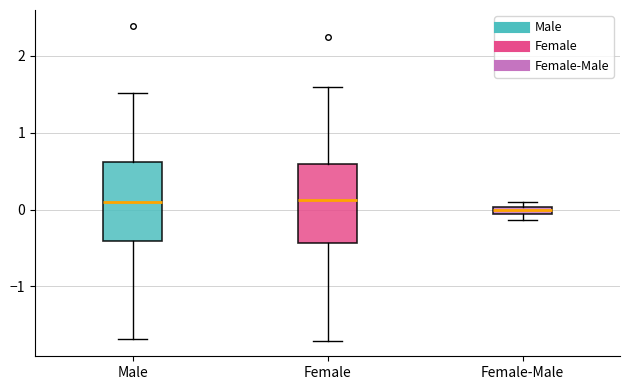

Where does the median line of the box for Female sit on the y-axis? The values are not printed on the chart, so give them approximately, as read against the axis.

0.1